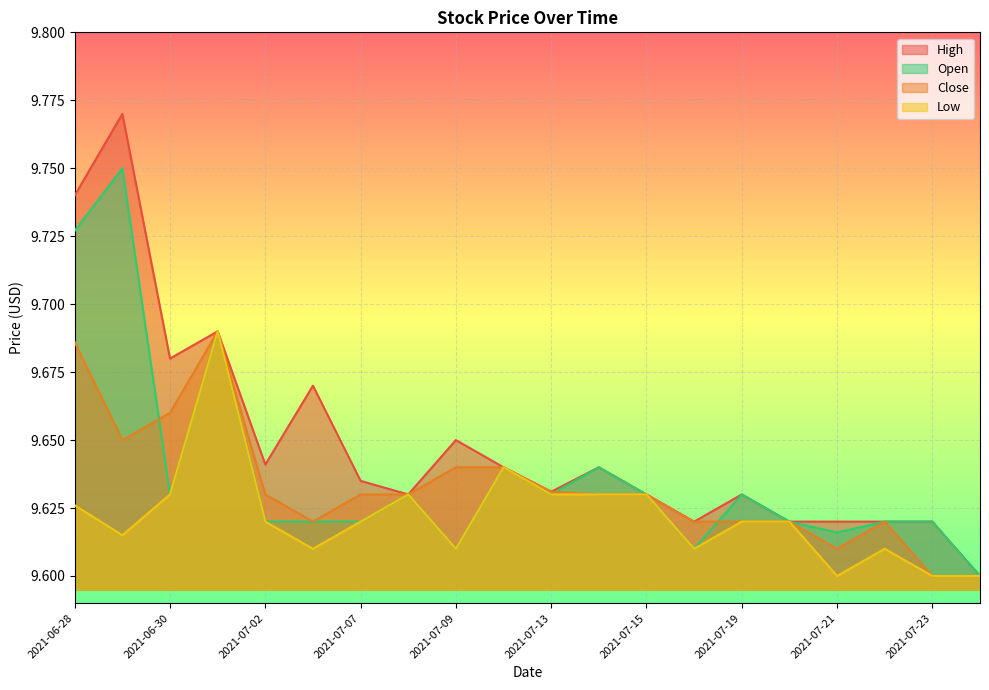

True or false: Open and Low intersect in this chart.

False